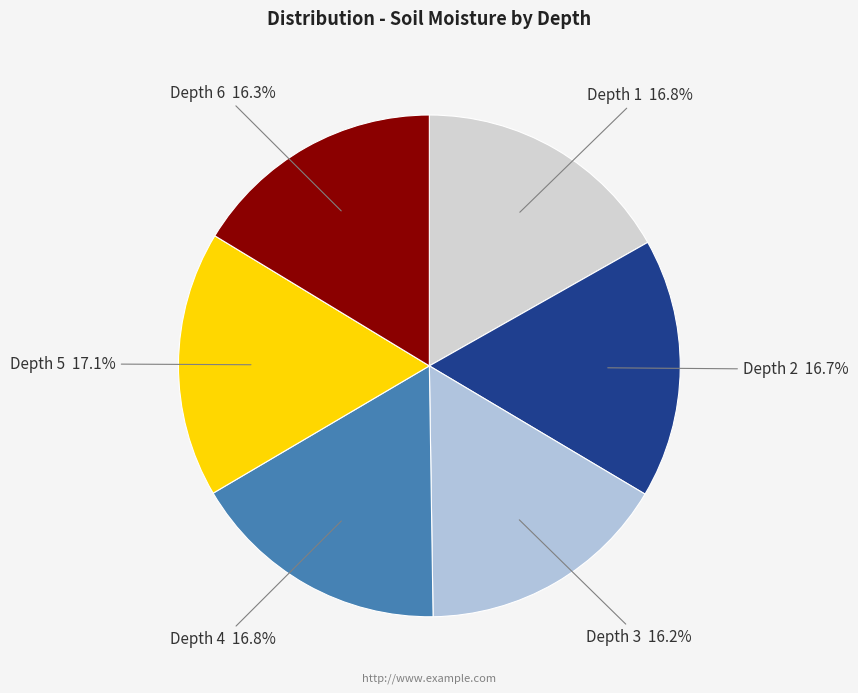

What is the ratio of the value at Depth 2 16.7% to the value at Depth 6 16.3%?

1.0